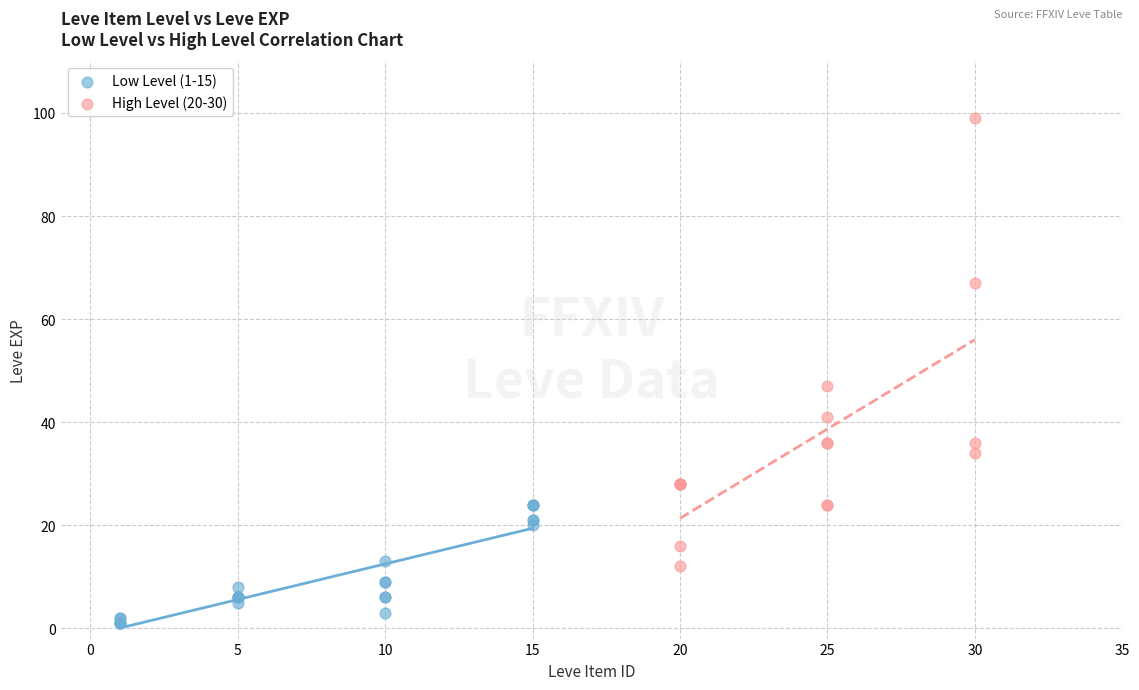

What are all the series names shown in the legend?

Low Level (1-15), High Level (20-30)